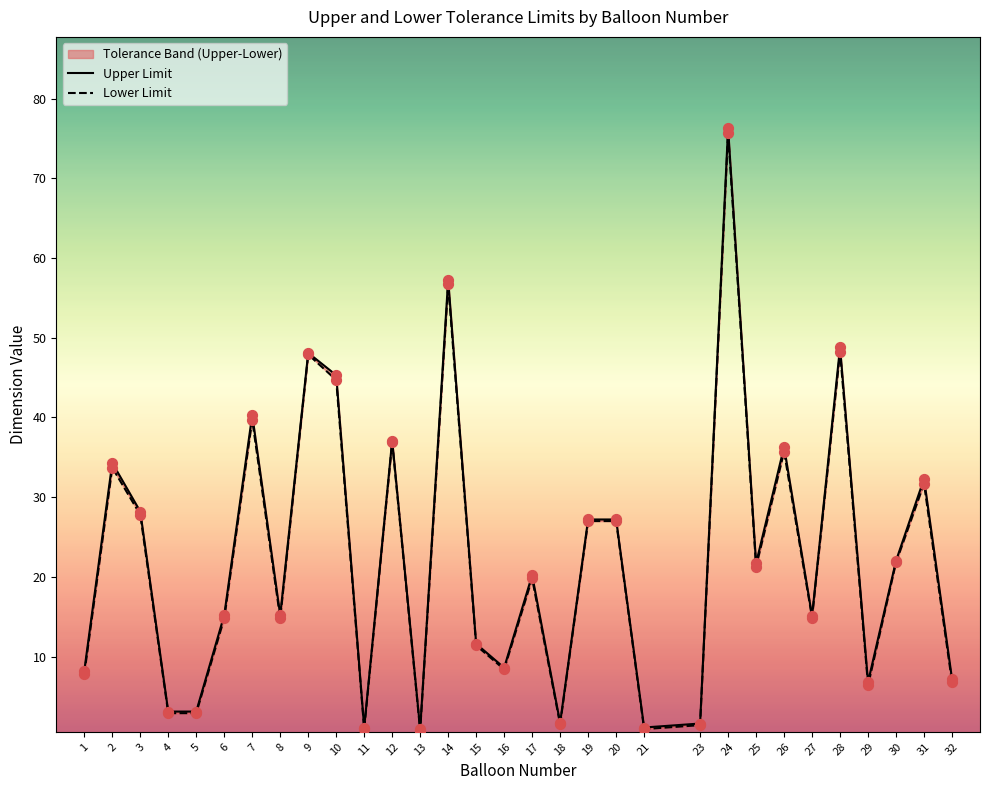

At which category is the sum across all series the highest?

24